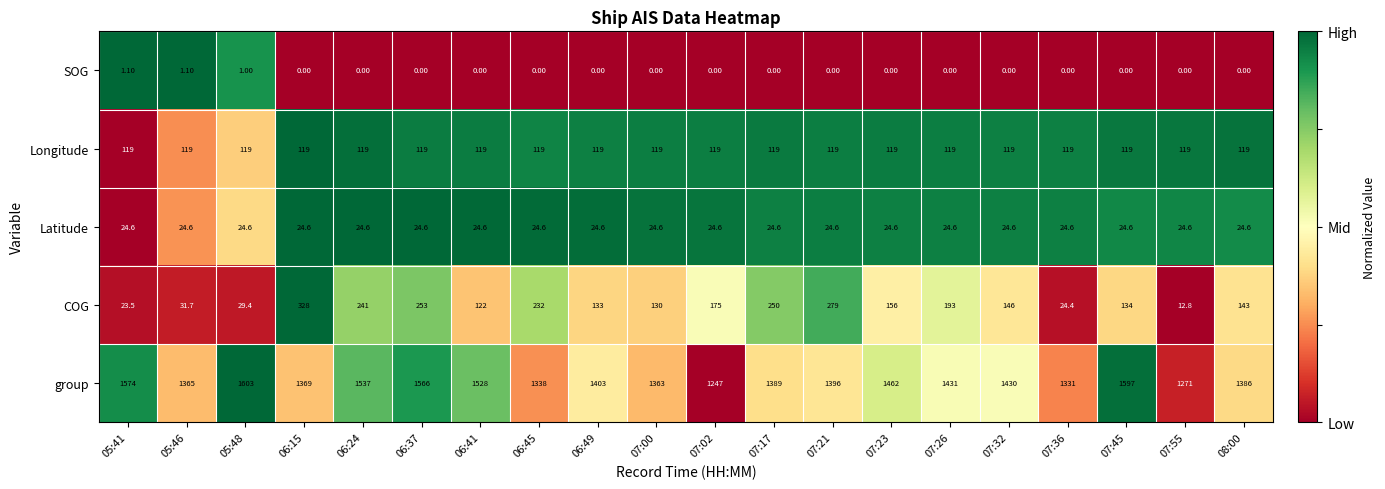

List the series in order of their peak value, lowest first.

SOG, Latitude, Longitude, COG, group